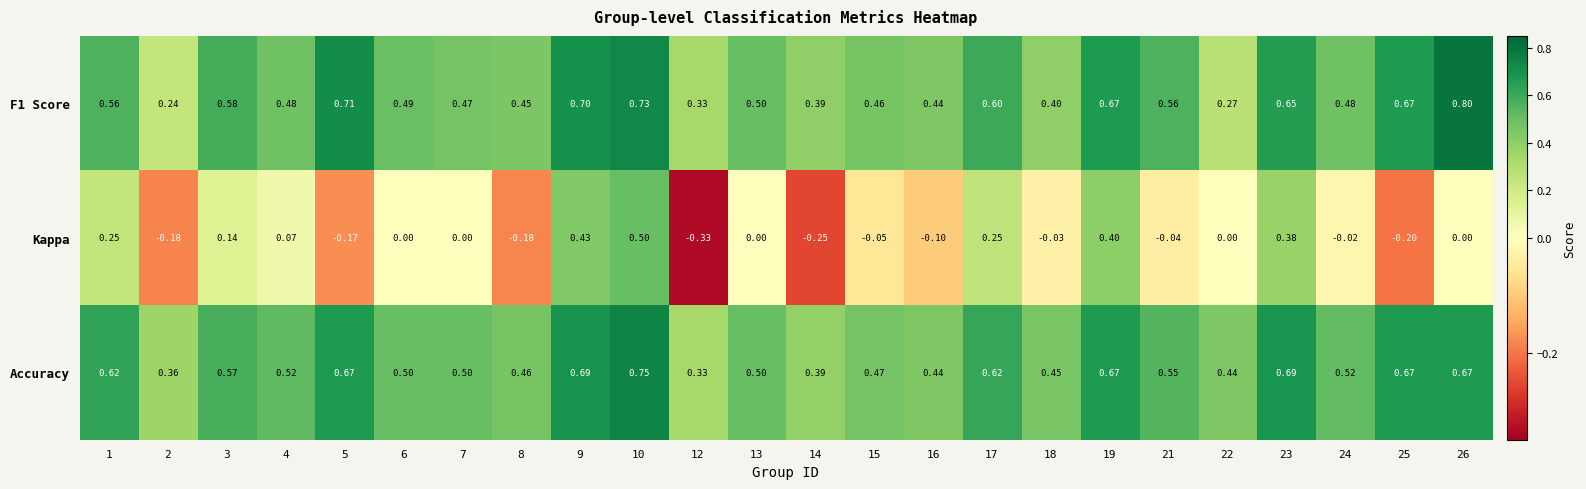

Which series has the largest range (max minus min)?

Kappa